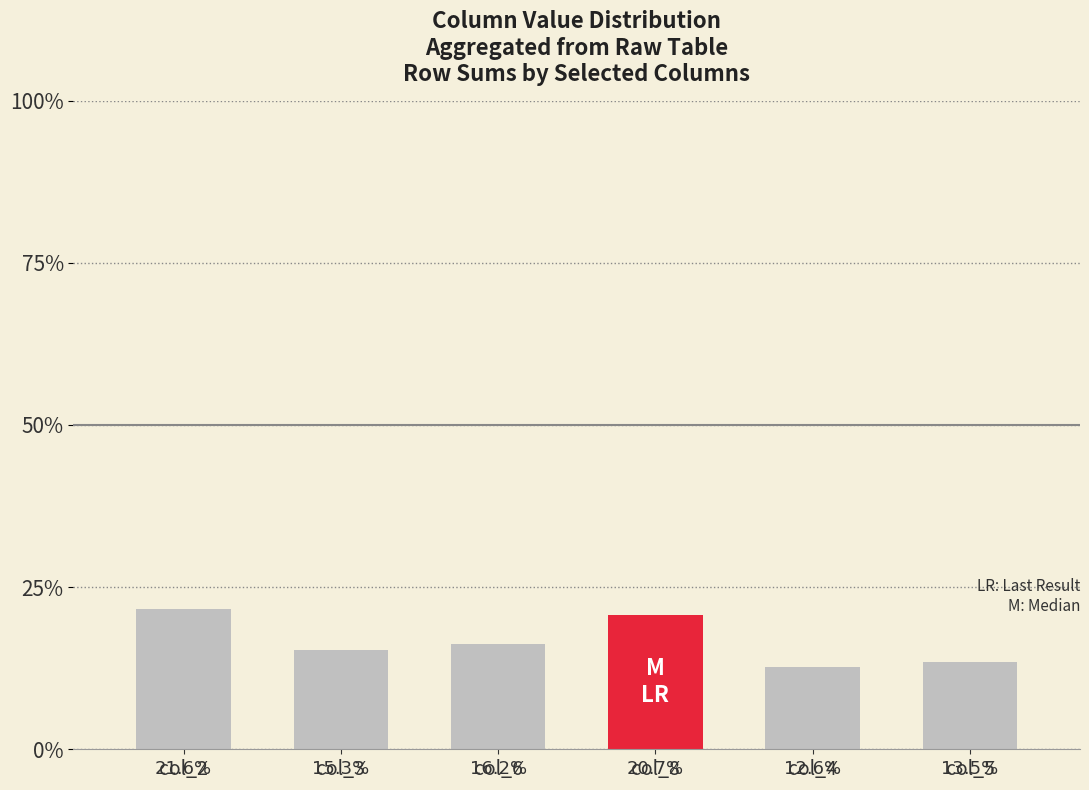

What is the average value?

18